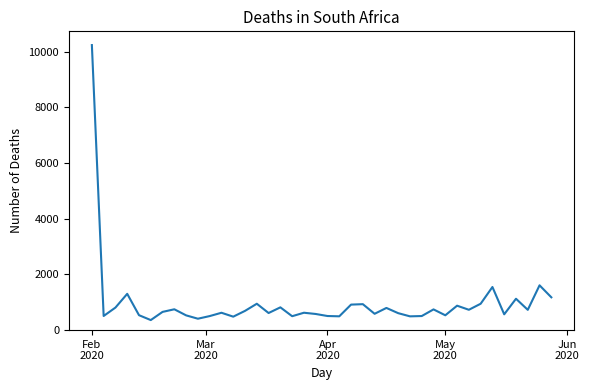

What is the minimum value shown in the chart?

360.8